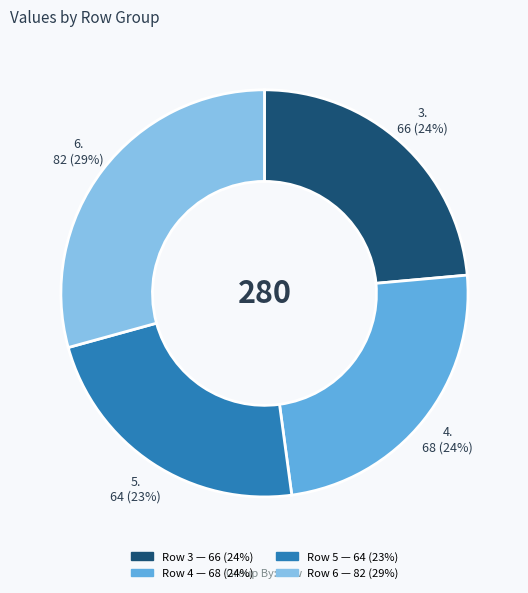

Is there a majority slice in this chart?

No